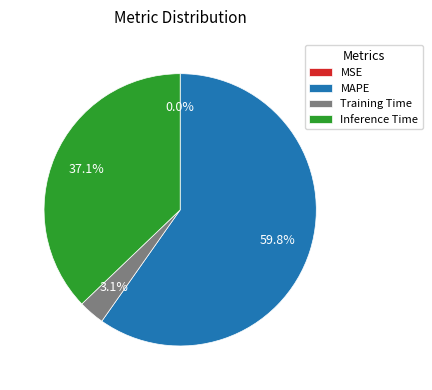

Combined, what portion of the pie is MAPE and Inference Time?

96.9%